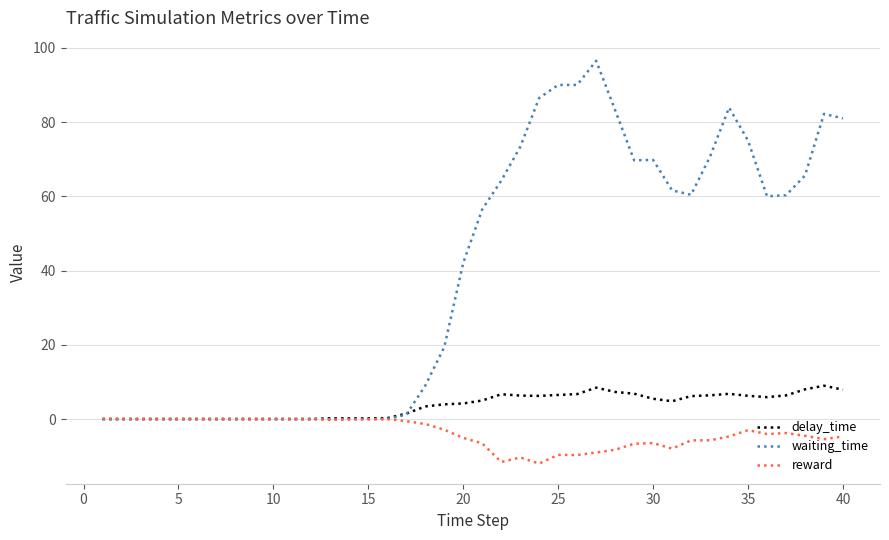

List the series in order of their overall mean, highest first.

waiting_time, delay_time, reward